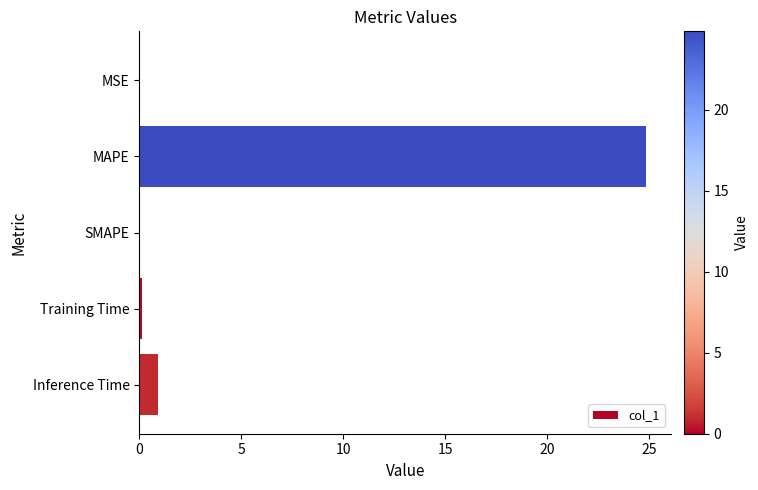

The chart shows a value of 0.0 at MSE. True or false?

True